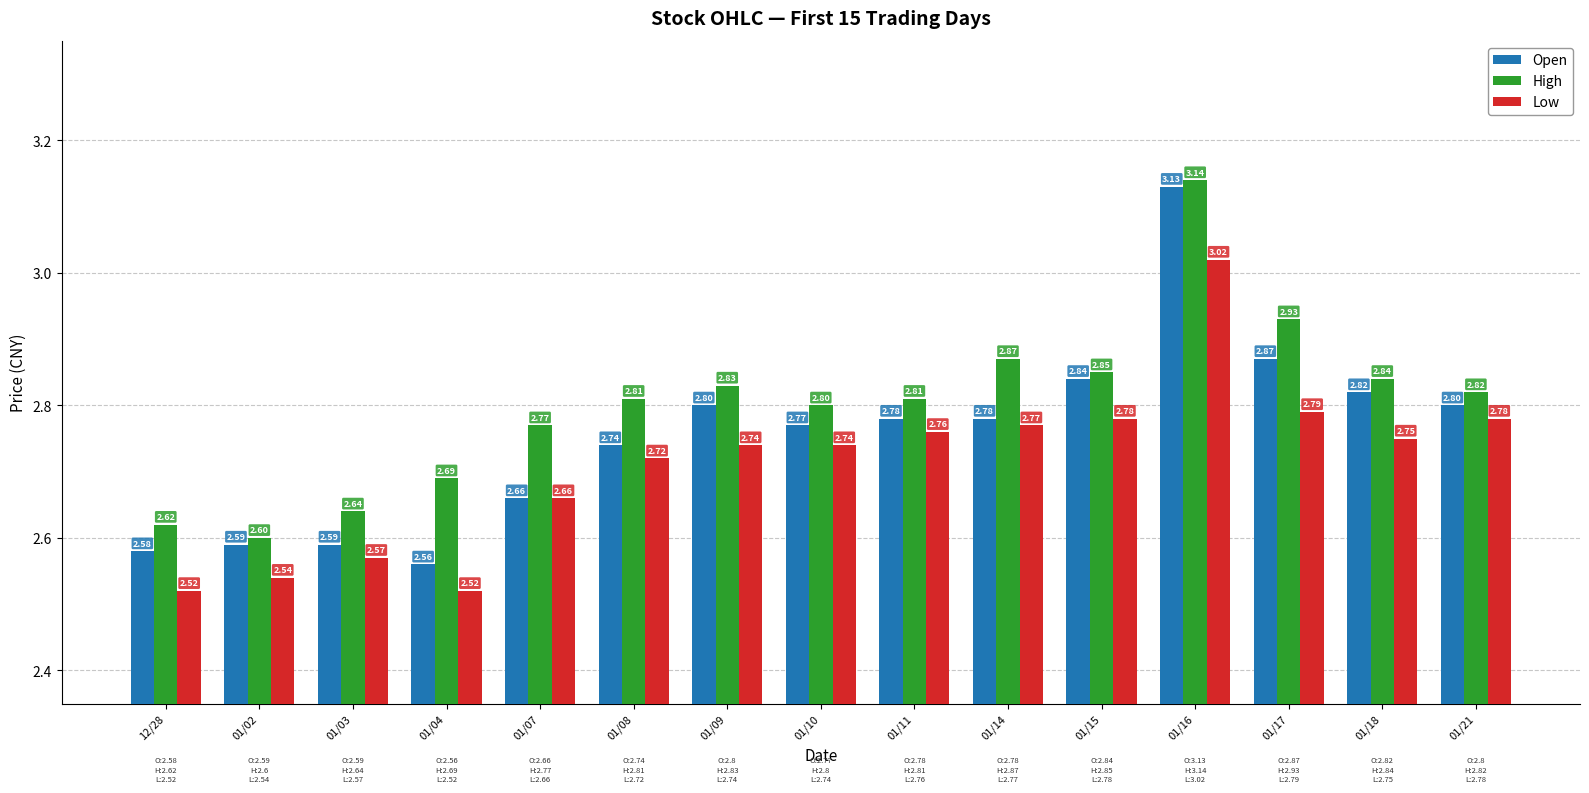

Count the number of data series in this chart.

3